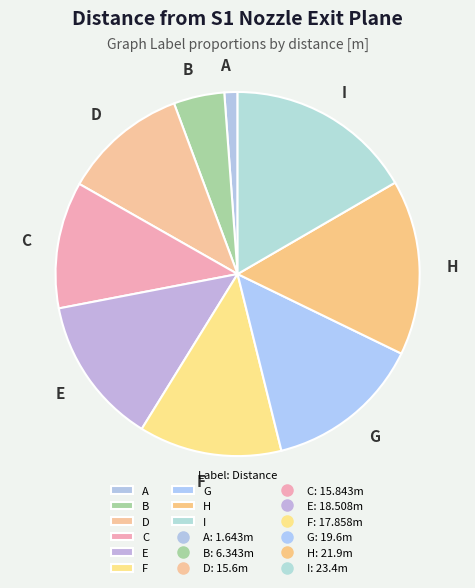

Do B and G together represent more than half of the pie?

No